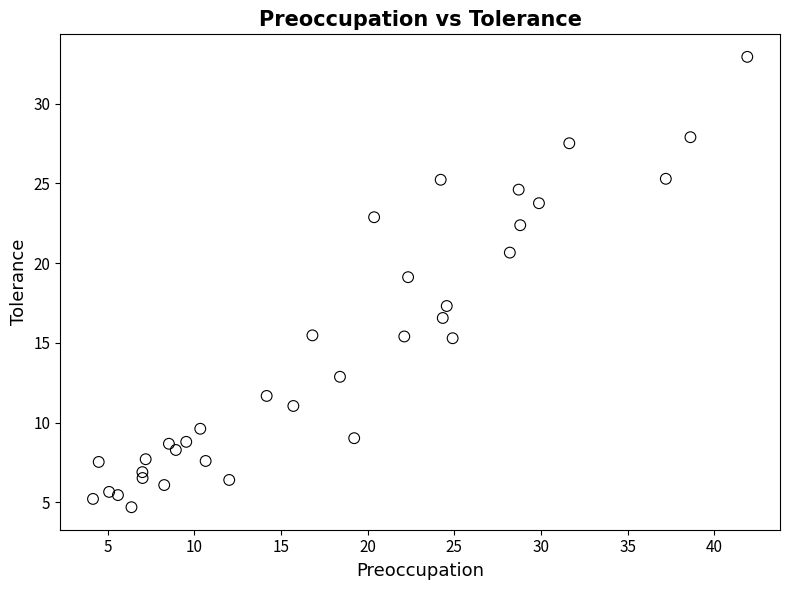

What Y value in the scatter plot is closest to 18?

17.3